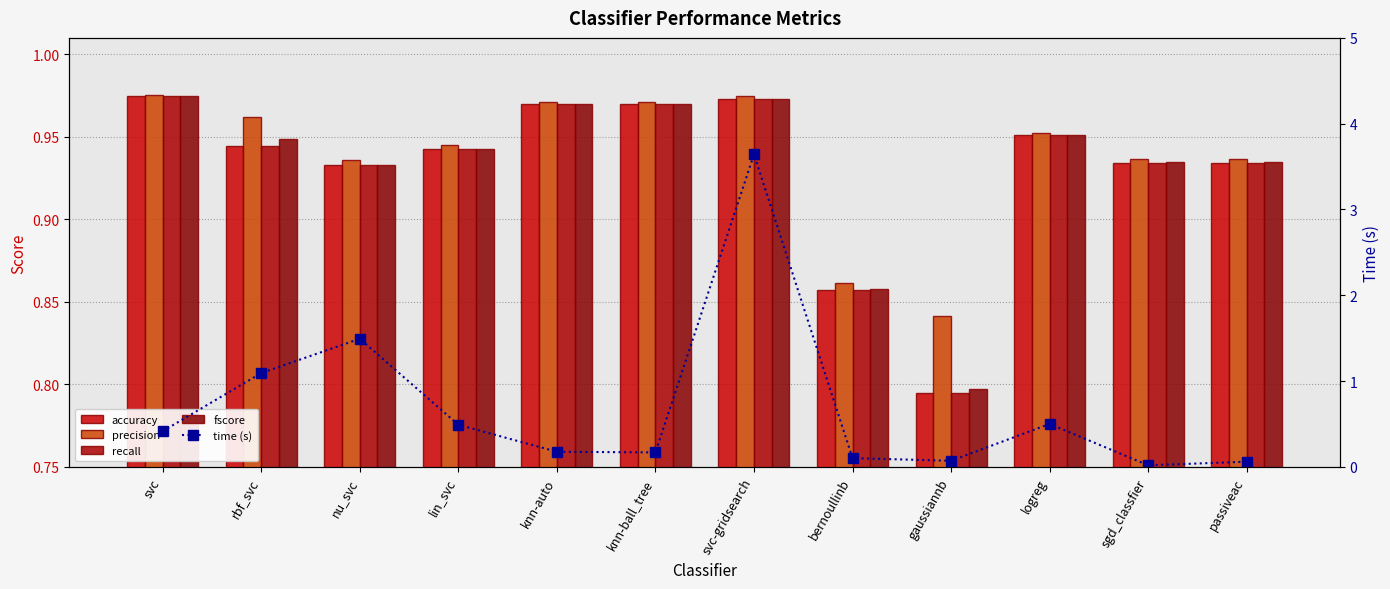

What is the label of the 6th bar from the left?

knn-ball_tree